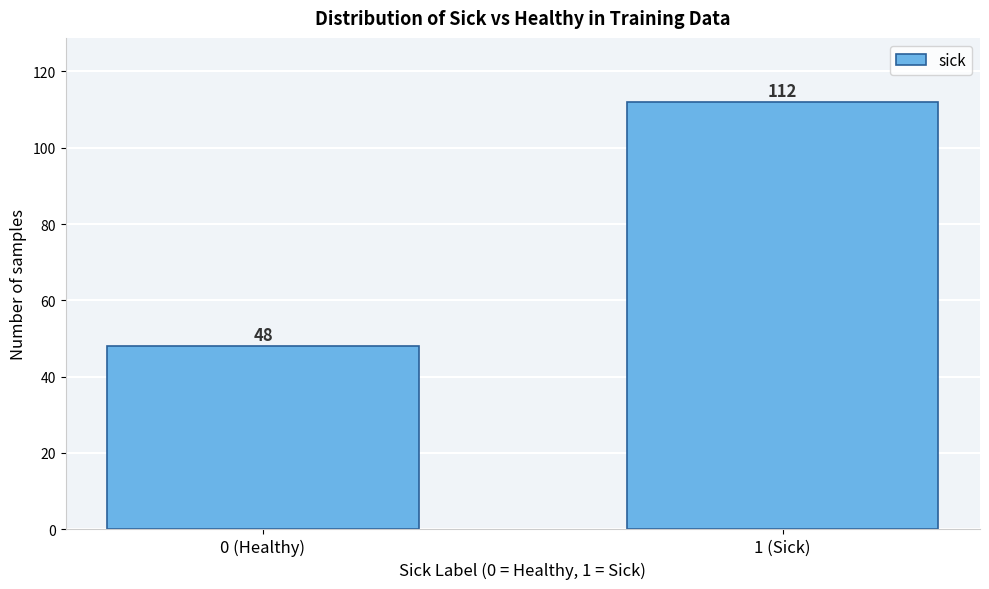

Reading left to right, what are all the values shown in this chart?

0 (Healthy)=48	1 (Sick)=112